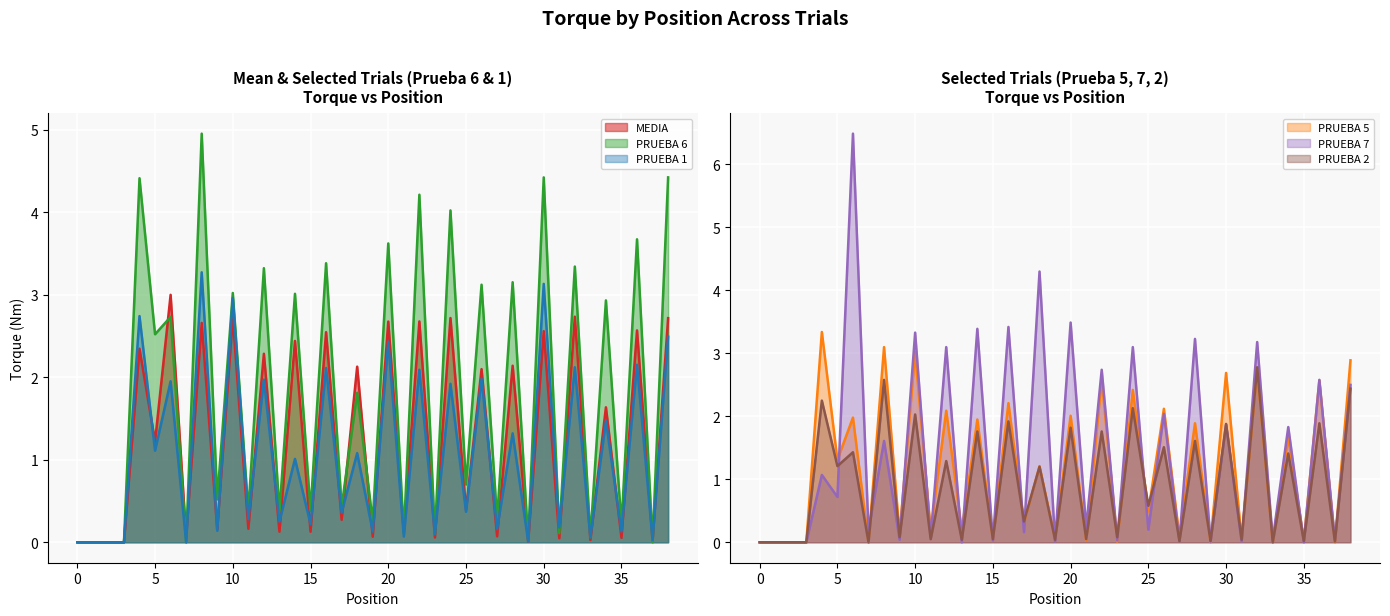

Is it true that MEDIA equals 0.1 at 35?

True